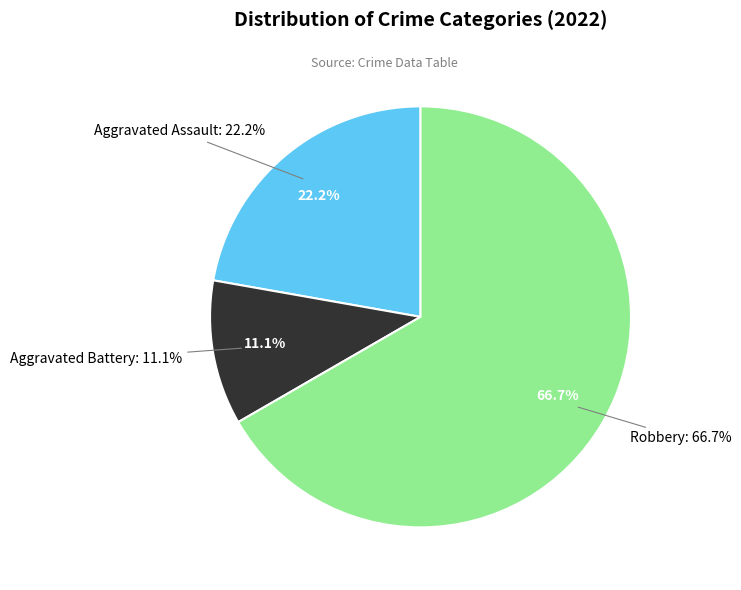

True or false: Robbery accounts for 72% of the total.

False